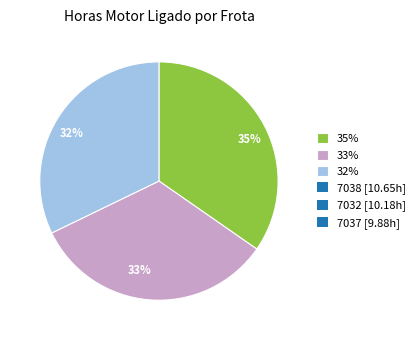

To the nearest percent, what is the average slice percentage?

33%